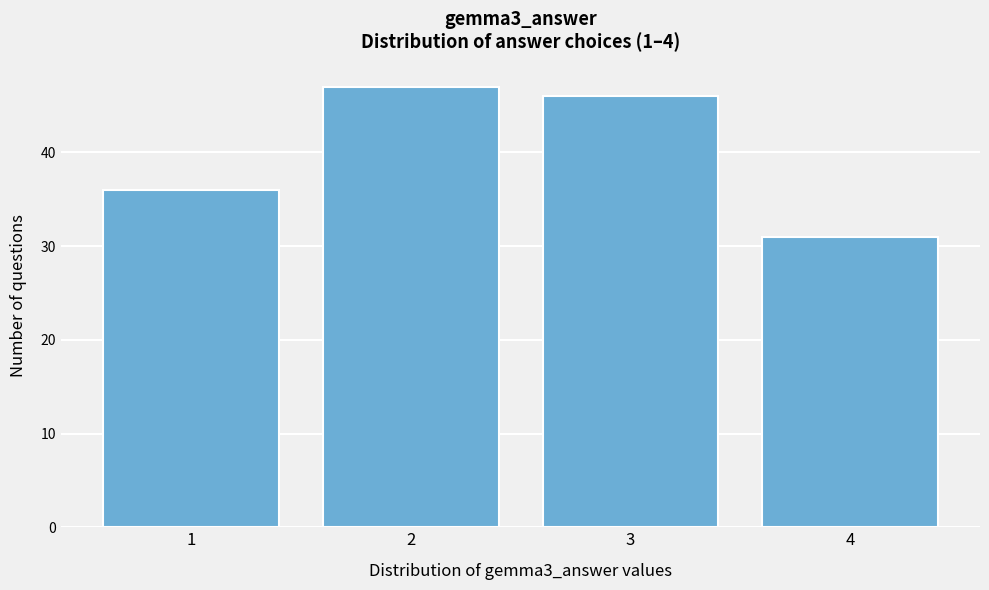

Reading left to right, list every bar in this chart as the range it spans on the x-axis followed by its height. The values are not printed on the chart, so give them approximately, as read against the axis.

0.5 to 1.5: 36
1.5 to 2.5: 47
2.5 to 3.5: 46
3.5 to 4.5: 31